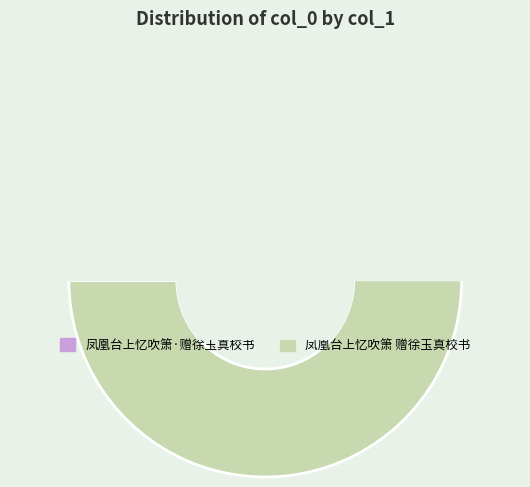

Is there any slice that represents more than half of the pie?

Yes